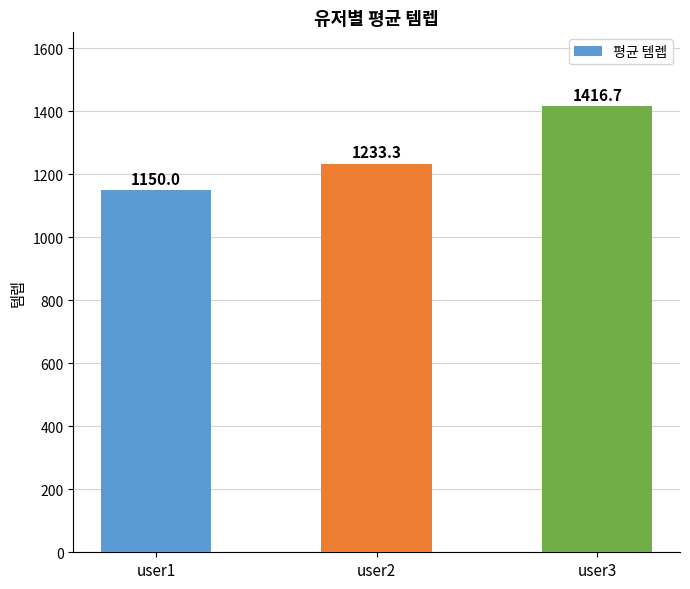

What is the average value?

1266.7